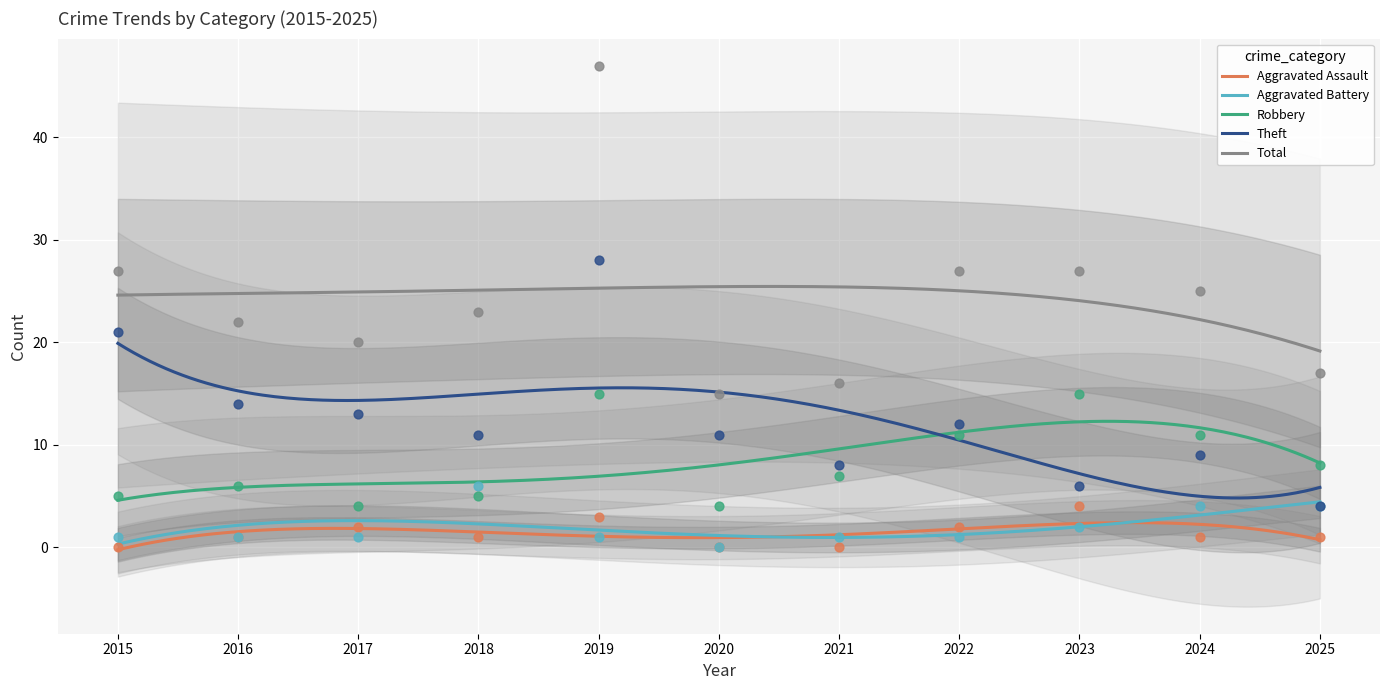

What are all the series names shown in the legend?

Aggravated Assault, Aggravated Battery, Robbery, Theft, Total